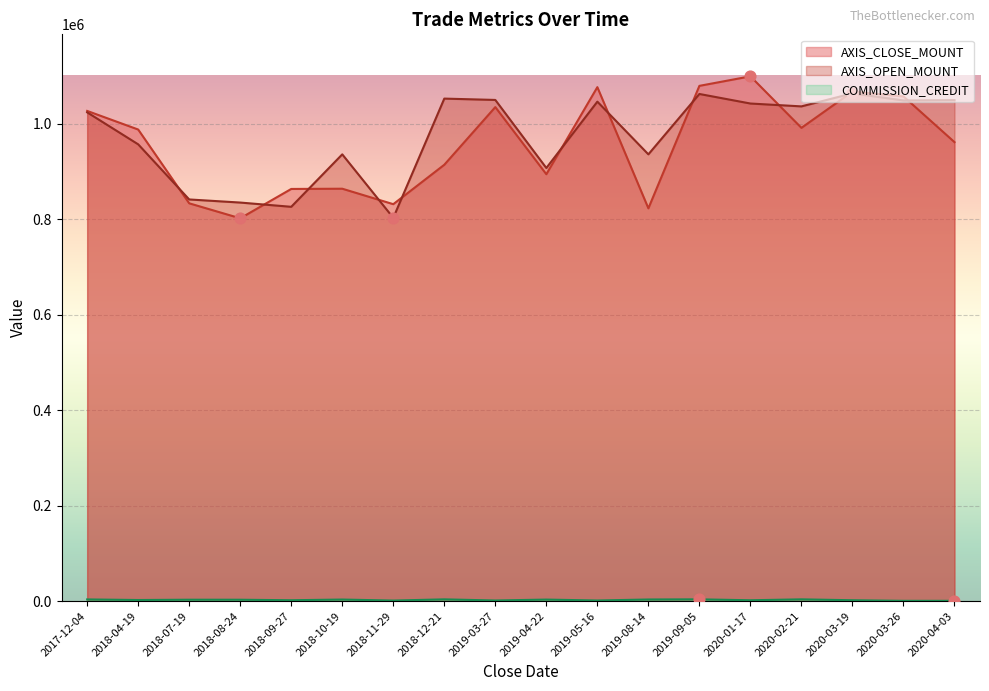

What are all the series names shown in the legend?

AXIS_CLOSE_MOUNT, AXIS_OPEN_MOUNT, COMMISSION_CREDIT